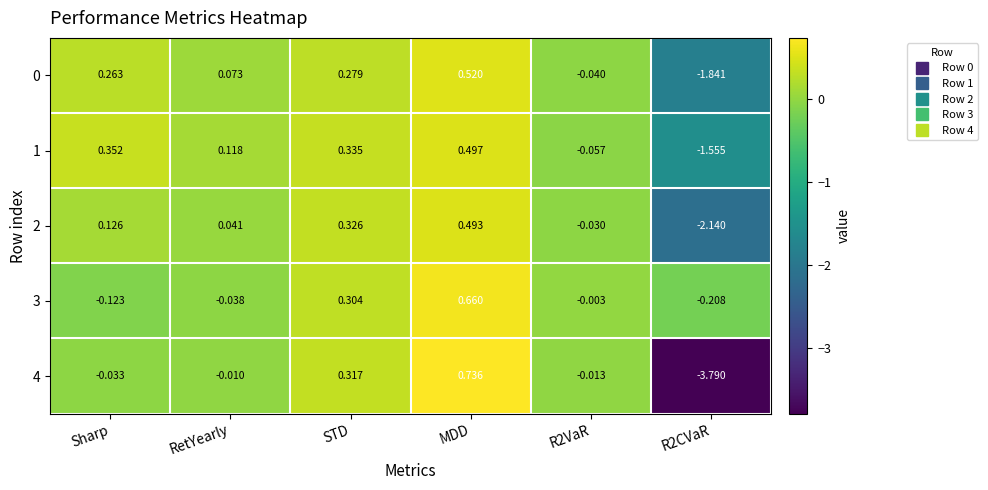

How many series are shown in this chart?

5